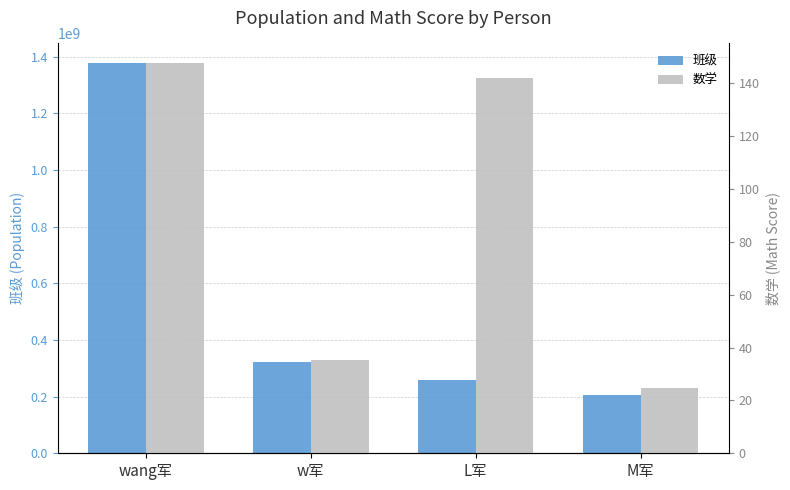

What is the label of the 2nd bar from the left?

w军